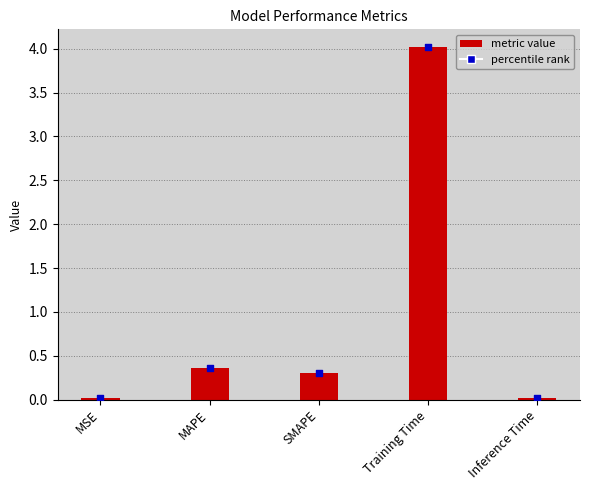

What is the change in value from MAPE to SMAPE?

-0.1